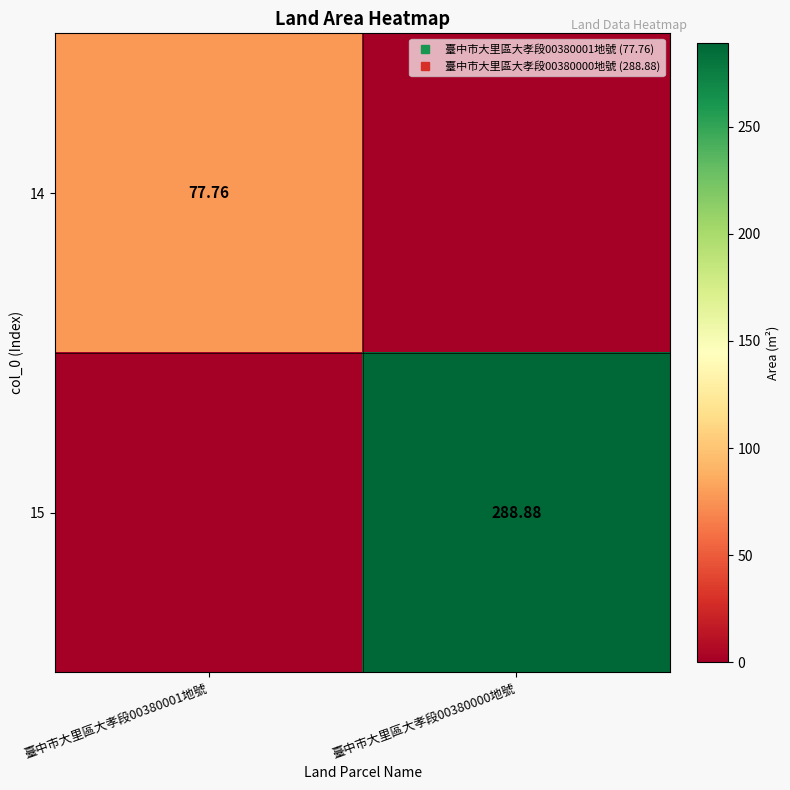

List the series in order of their peak value, highest first.

15, 14